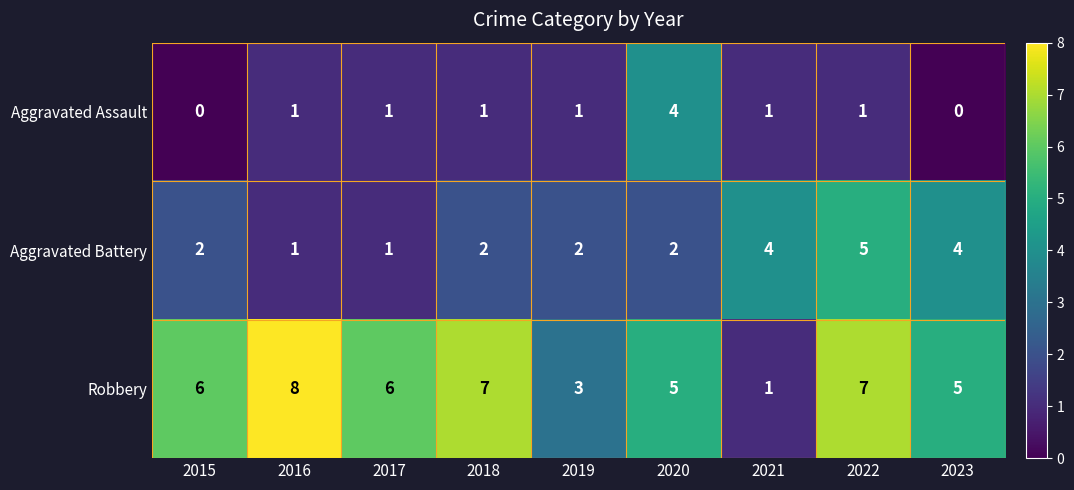

Which category has the lowest value in the Robbery series?

2021